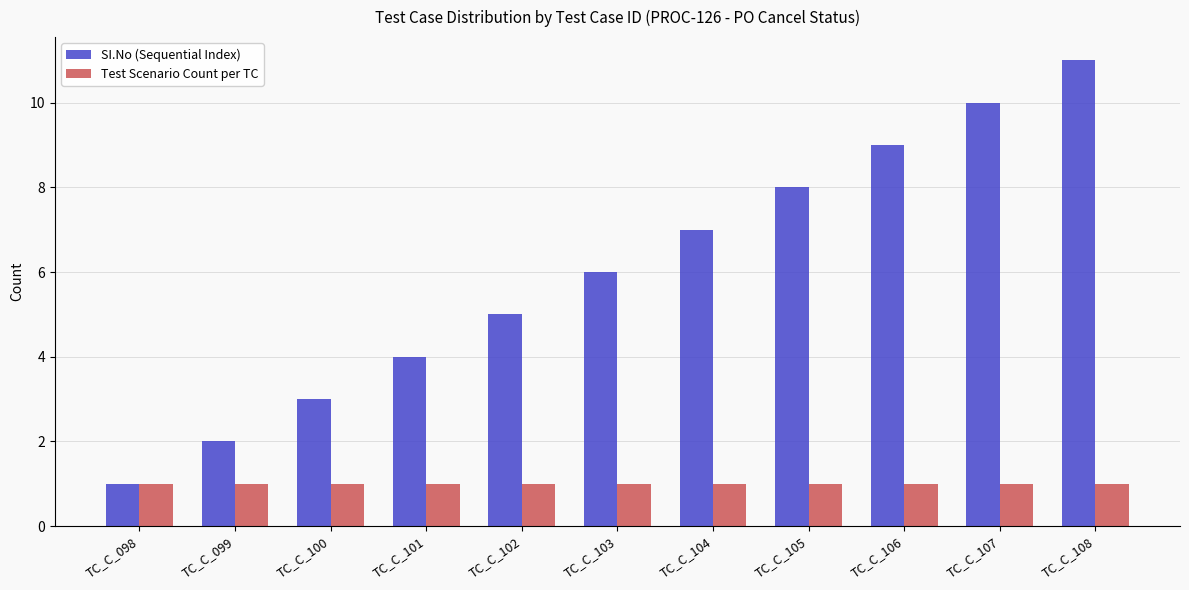

Which series changed the most between TC_C_104 and TC_C_105?

SI.No (Sequential Index)